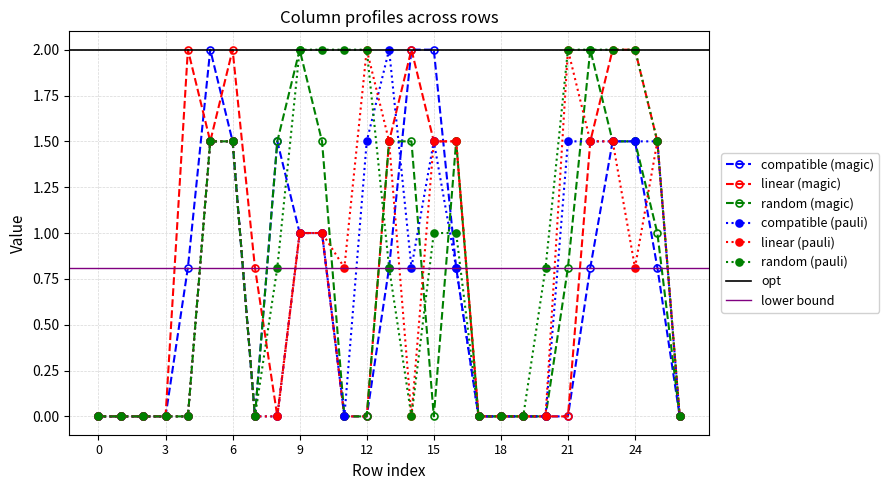

True or false: compatible (pauli) has a value of 1.0 at 9.

True